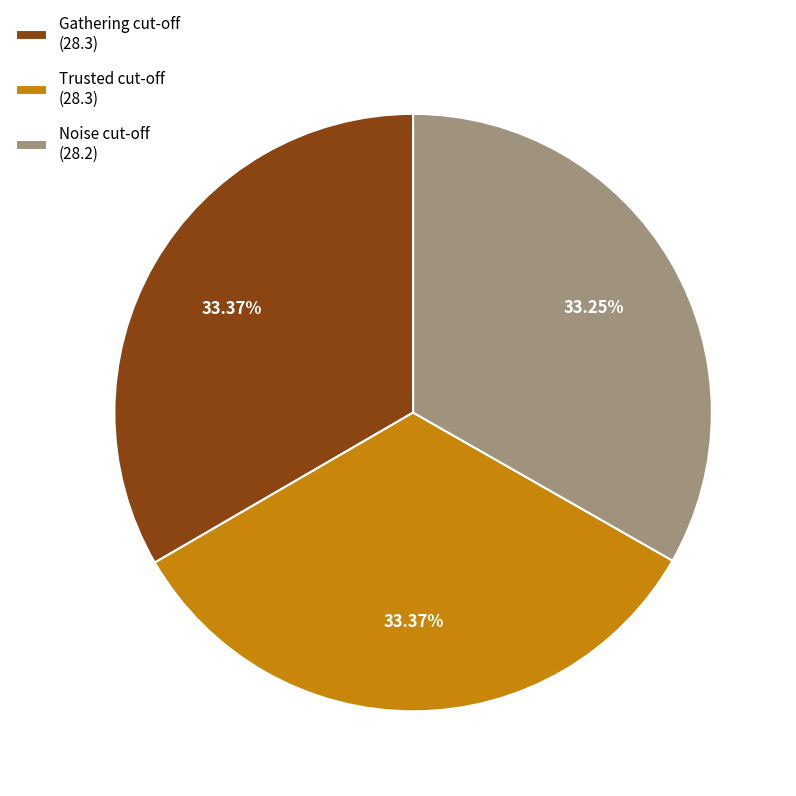

Combined, what portion of the pie is Gathering cut-off and Noise cut-off?

66.6%